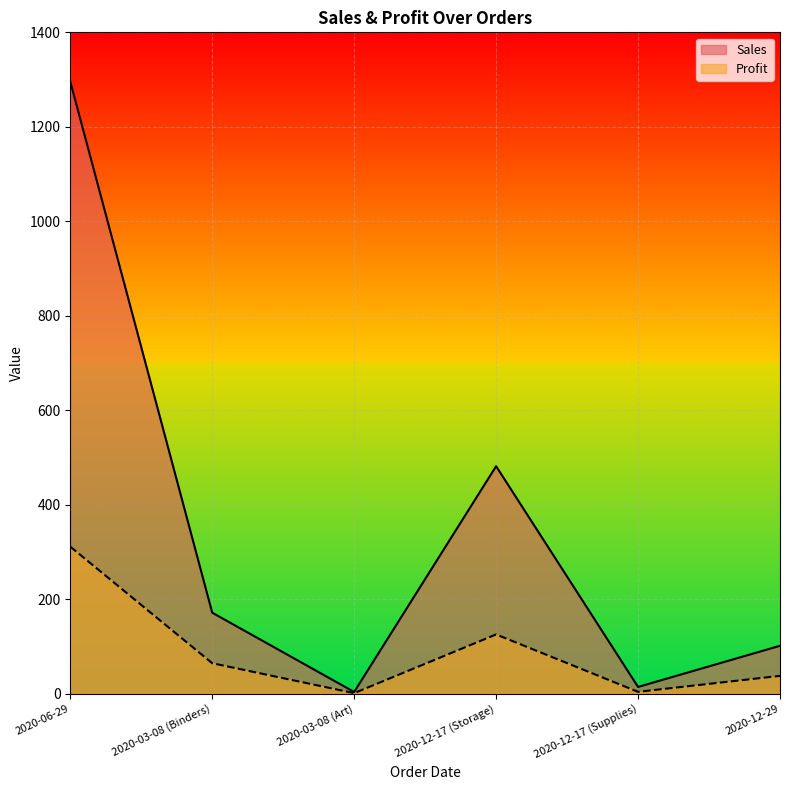

What is the lowest value of the Sales series?

3.4